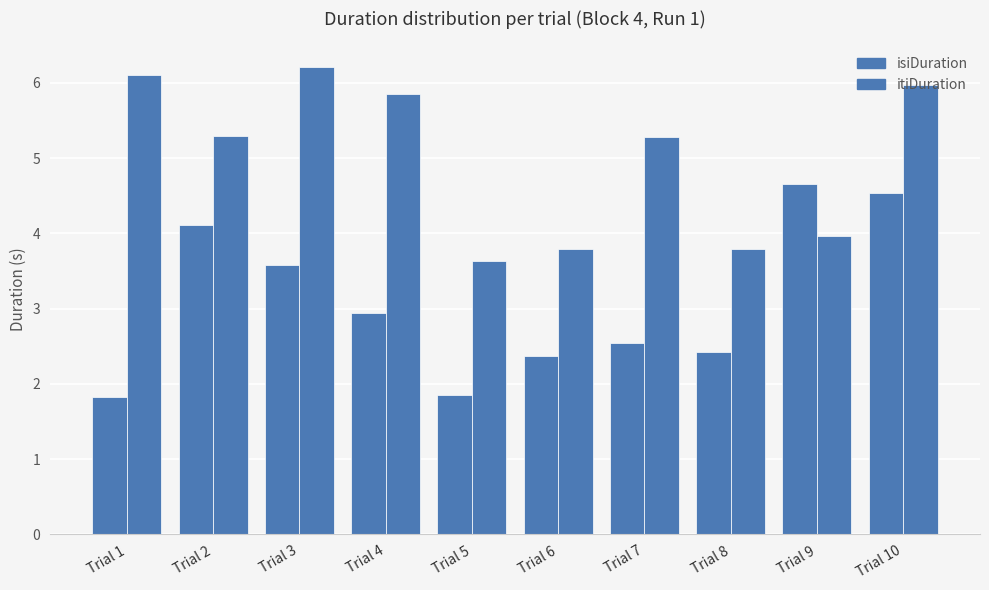

What is the value of the itiDuration bar at the 2nd from the left?

5.3